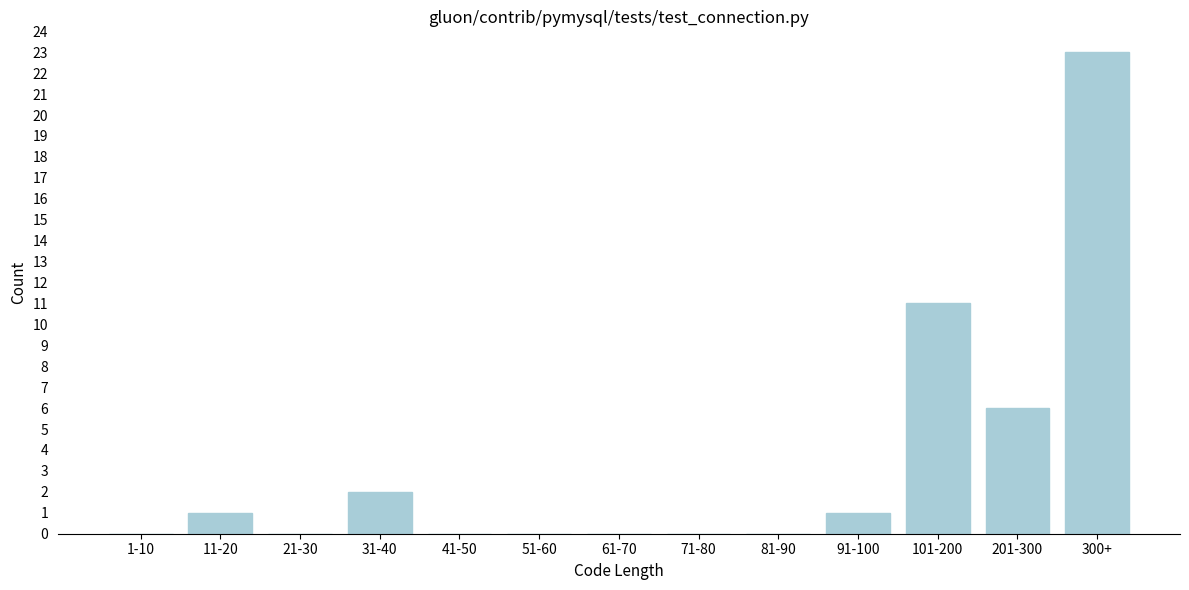

Reading left to right, extract all data points from this chart.

1-10=0	11-20=1	21-30=0	31-40=2	41-50=0	51-60=0	61-70=0	71-80=0	81-90=0	91-100=1	101-200=11	201-300=6	300+=23